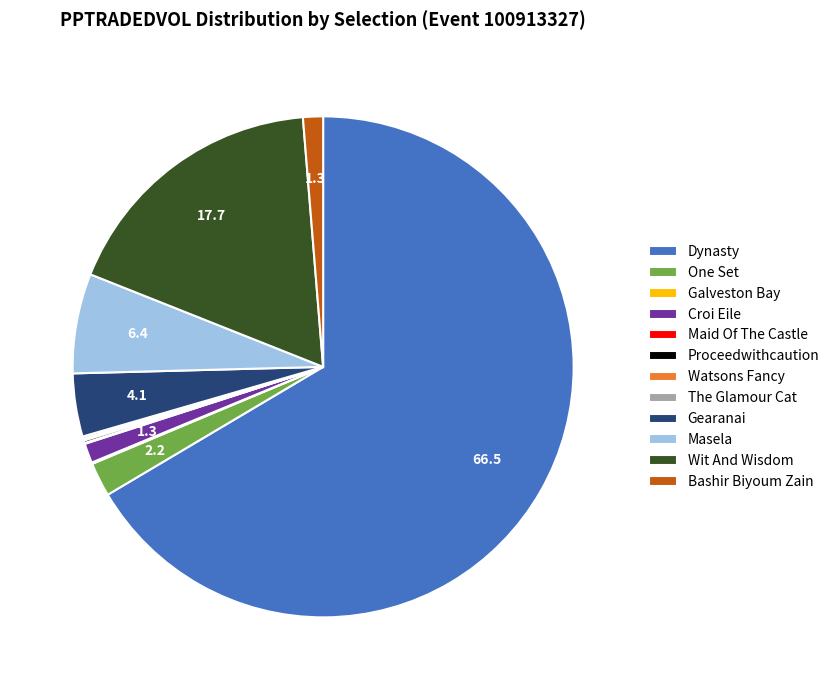

Do Dynasty and Croi Eile together represent more than half of the pie?

Yes